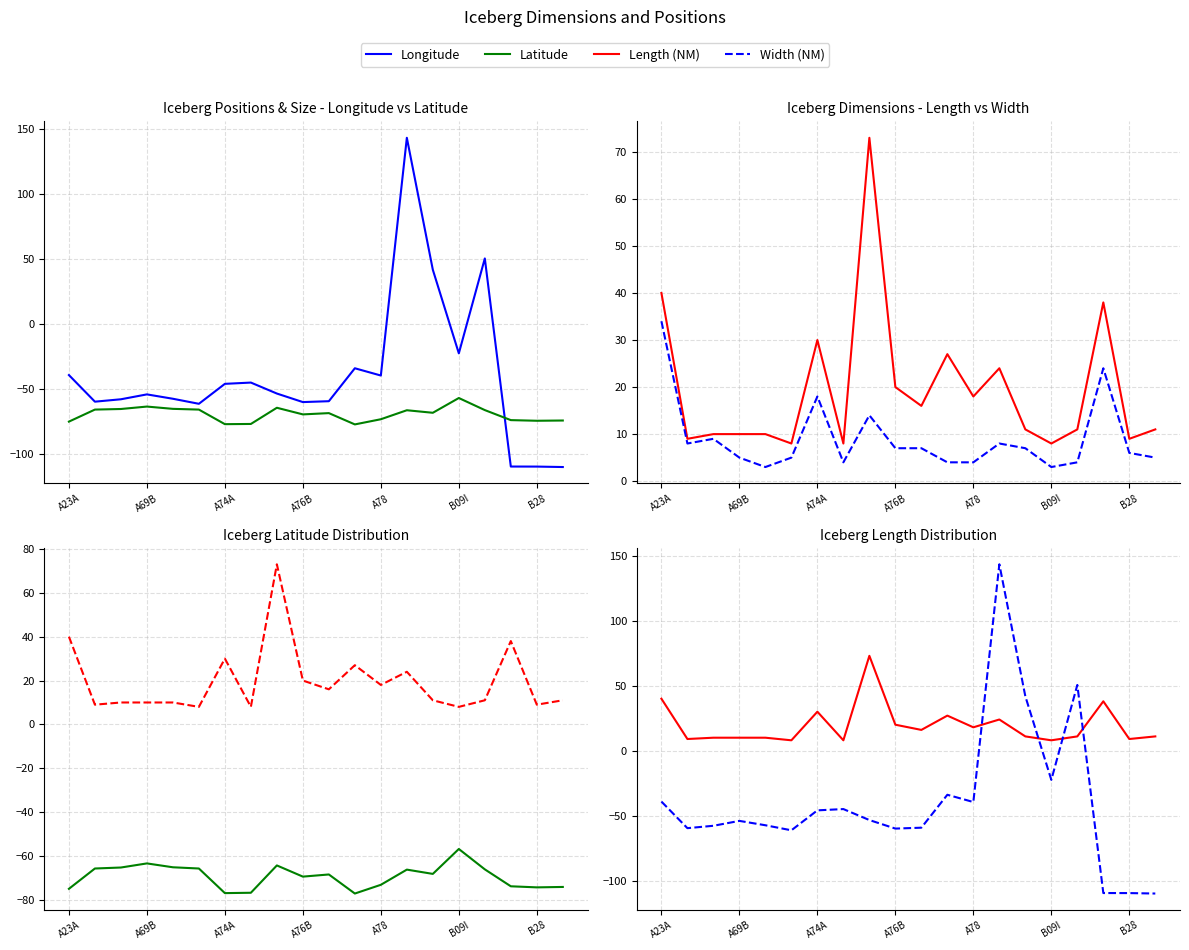

What value does the Length (NM) series have at A23A?

40.0